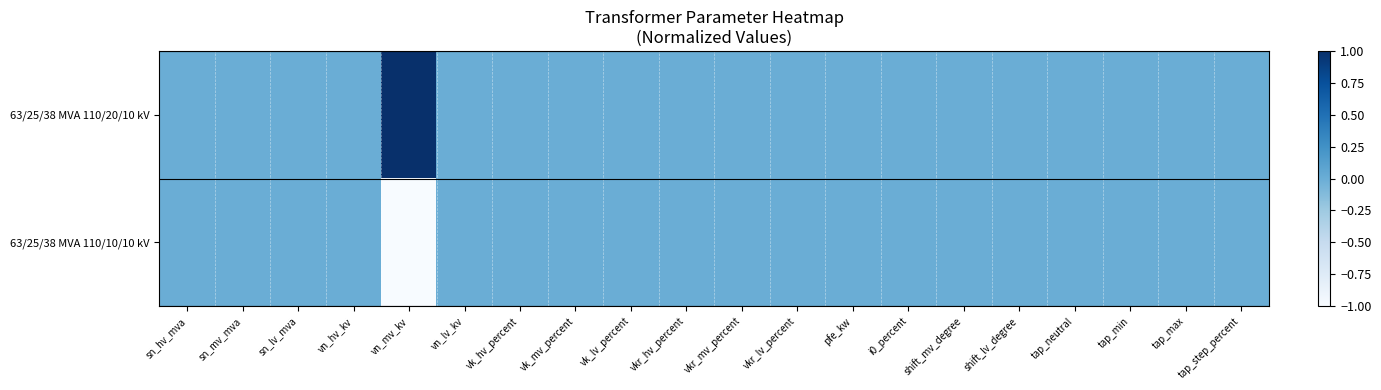

Which series has the largest range (max minus min)?

63/25/38 MVA 110/20/10 kV